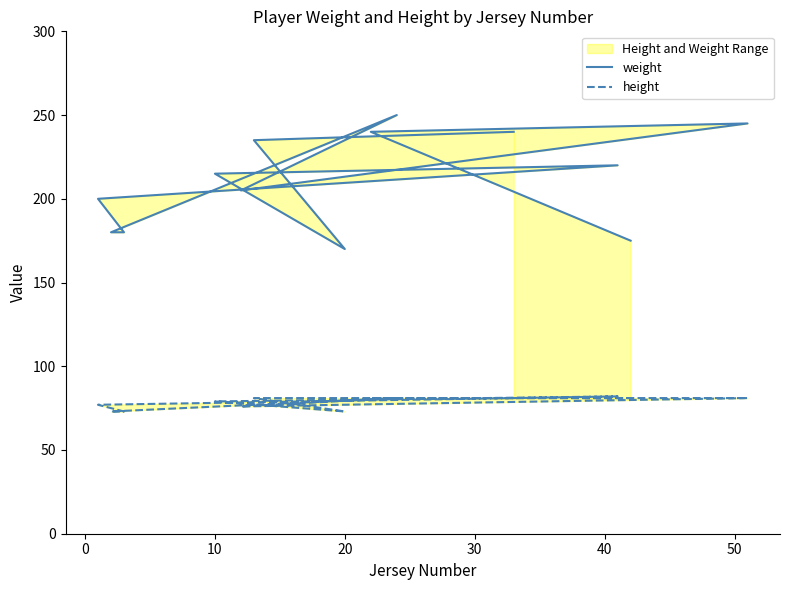

How many height values are between 76 and 81?

9